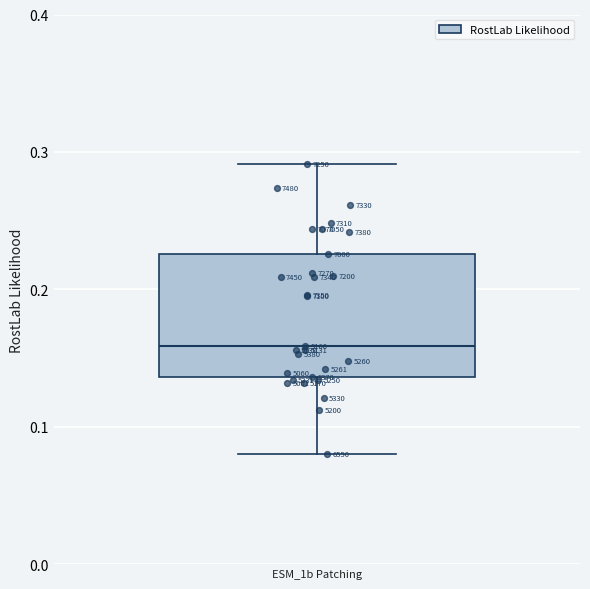

Transcribe this box plot: give where the median line is, the range the box spans, and where the two whiskers end, as read against the y-axis. The values are not printed on the chart, so give them approximately, as read against the axis.

median 0.16, box 0.14 to 0.23, whiskers 0.08 to 0.29